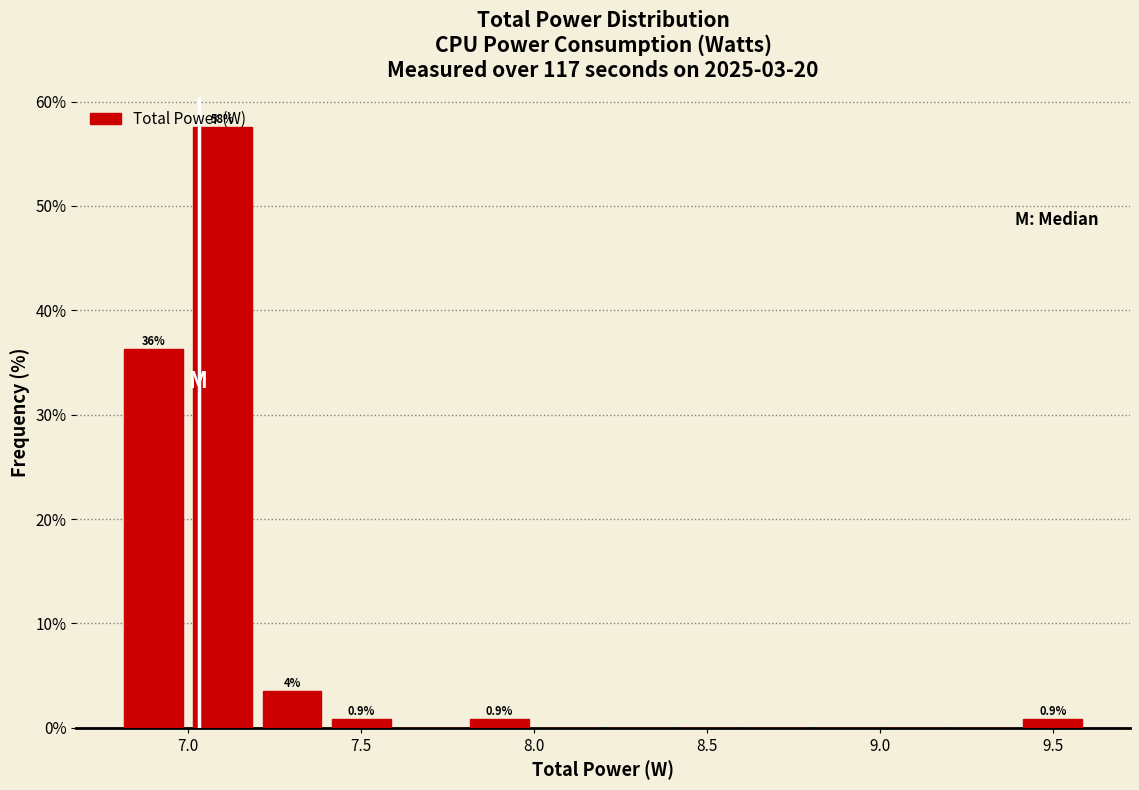

Over which range of the x-axis is the bar tallest?

7.0 to 7.2